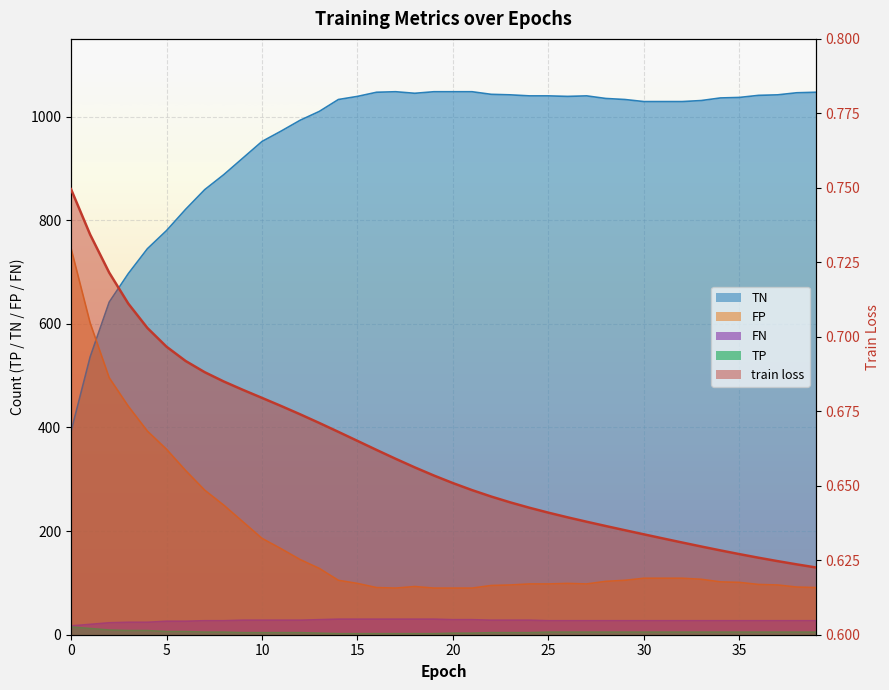

True or false: the data shows 1.0 at 40.

False